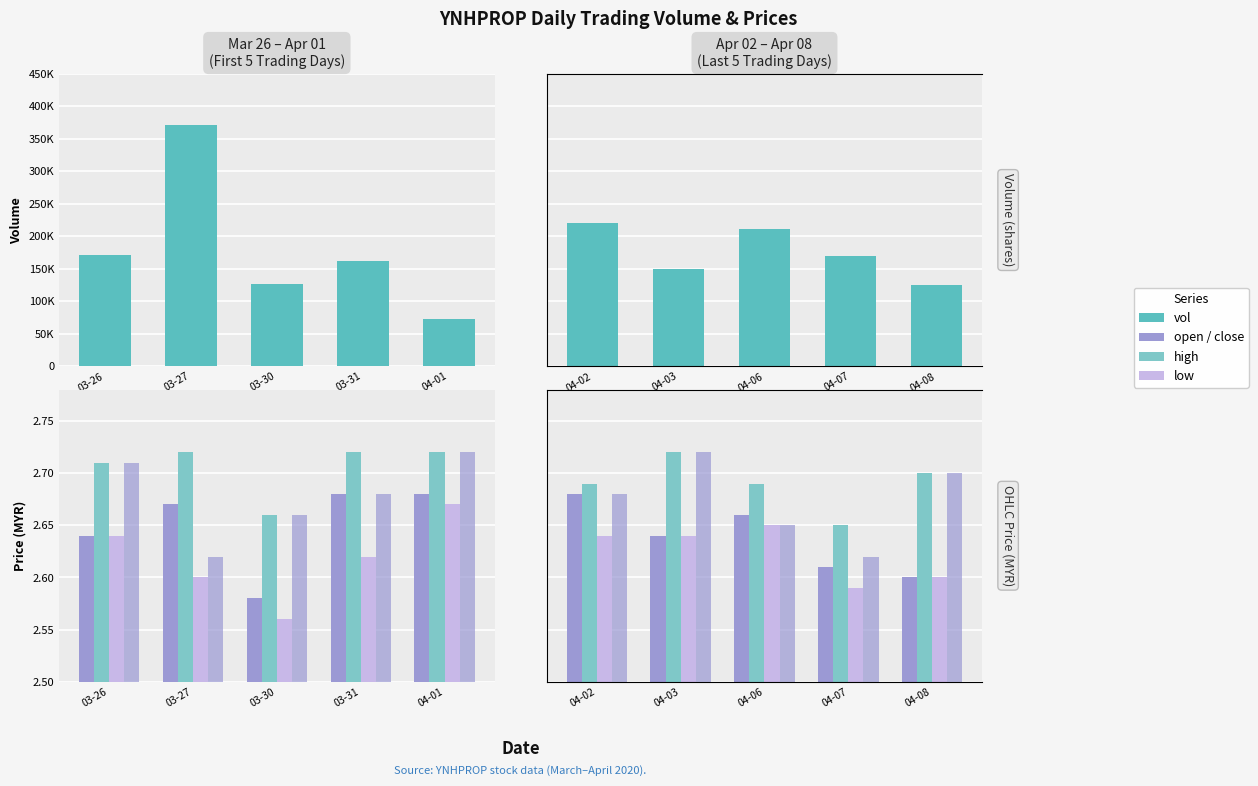

Which series changed the most between 04-06 and 04-07?

vol